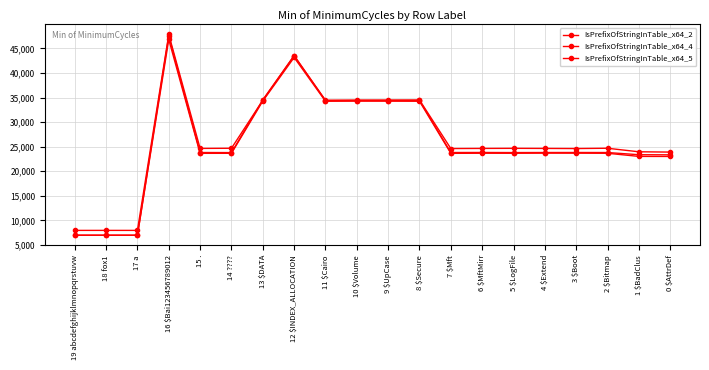

True or false: IsPrefixOfStringInTable_x64_2 and IsPrefixOfStringInTable_x64_4 intersect in this chart.

False